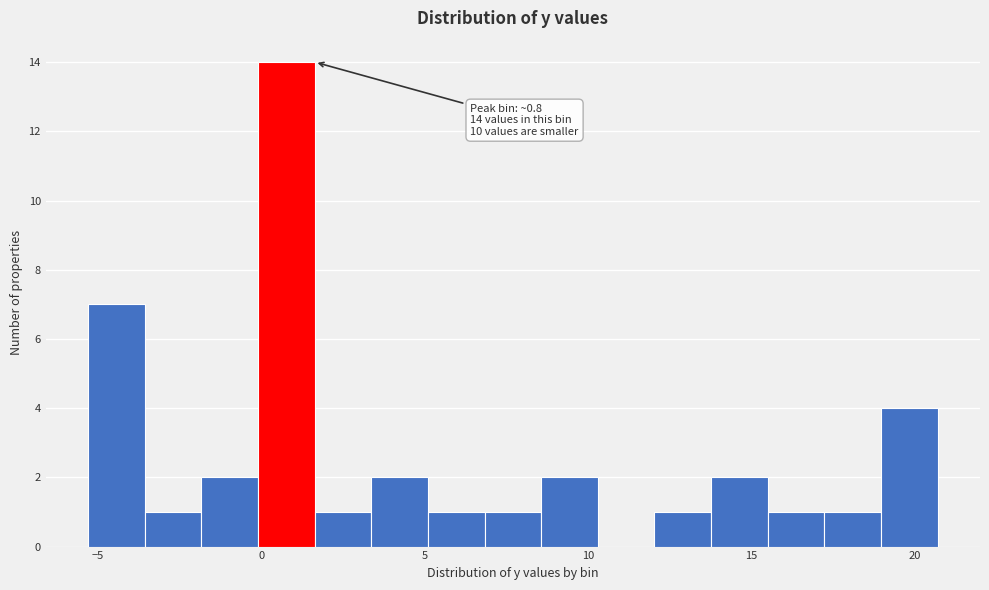

Around what value on the x-axis is the tallest bar? Give the approximate position of its centre, as read against the axis.

1.0